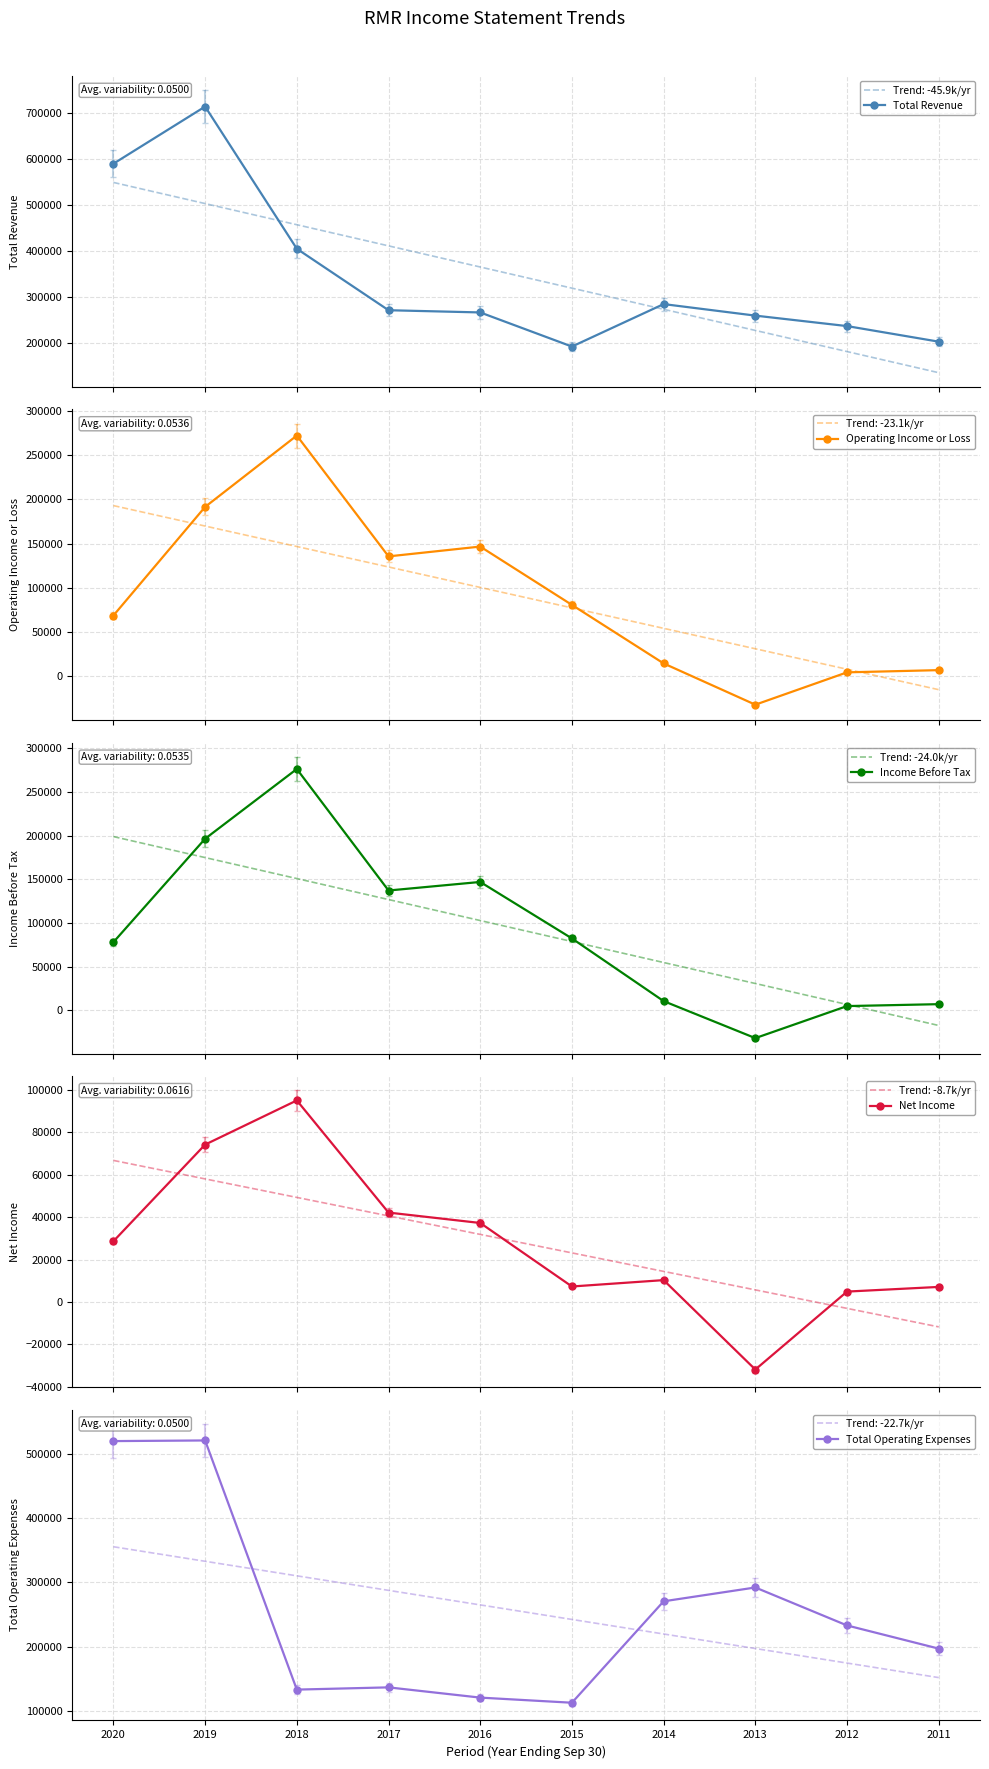

Rank the series by their maximum value, from highest to lowest.

Total Revenue, Total Operating Expenses, Income Before Tax, Operating Income or Loss, Net Income